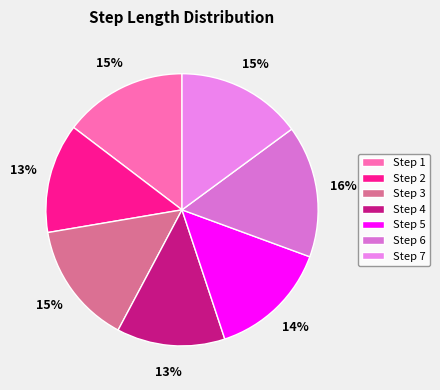

Rank the categories by value from highest to lowest.

6, 7, 1, 3, 5, 2, 4